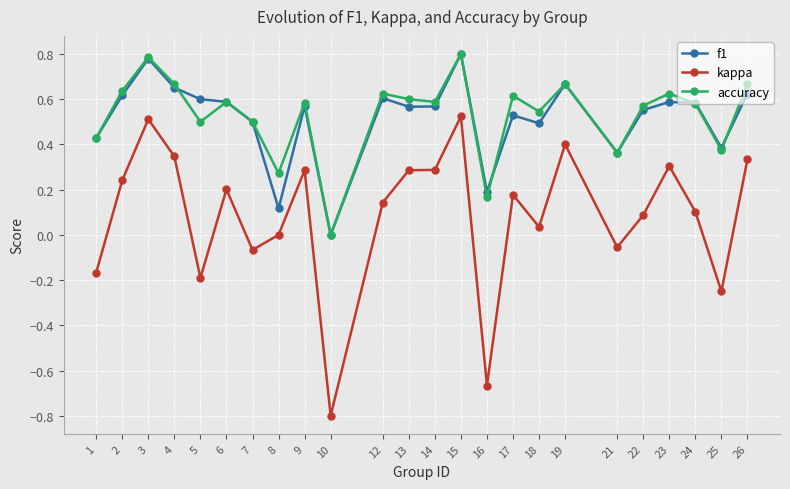

True or false: f1 and kappa intersect in this chart.

False